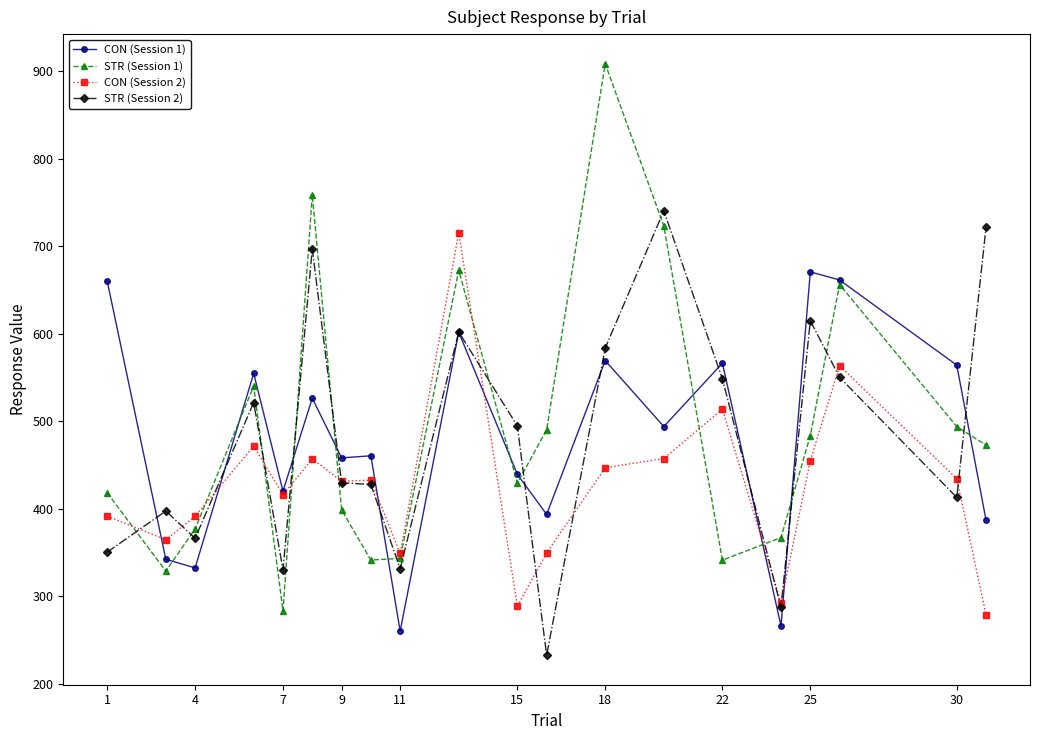

True or false: STR (Session 1) has more than 1 interior local peaks.

True